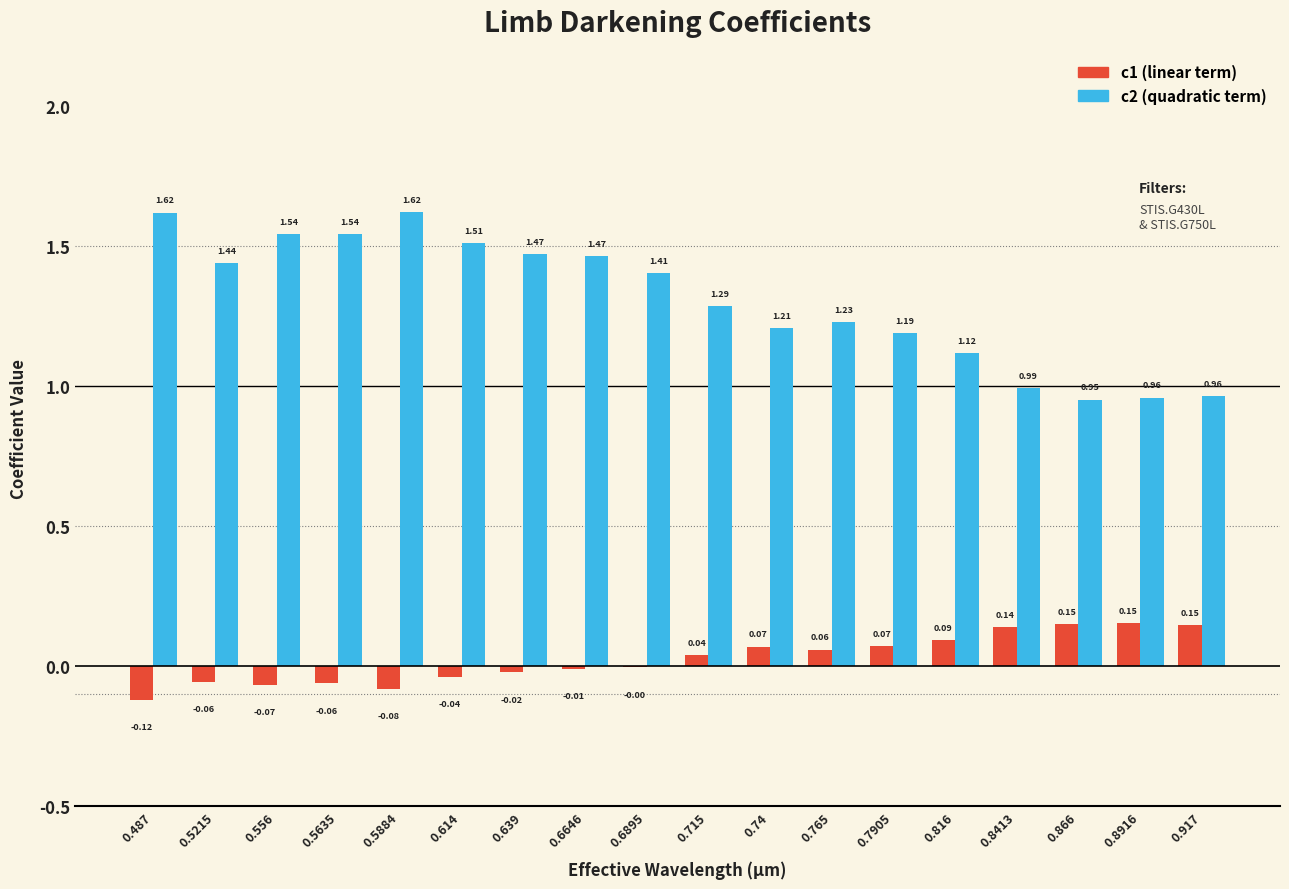

At which category is the sum across all series the highest?

0.5884